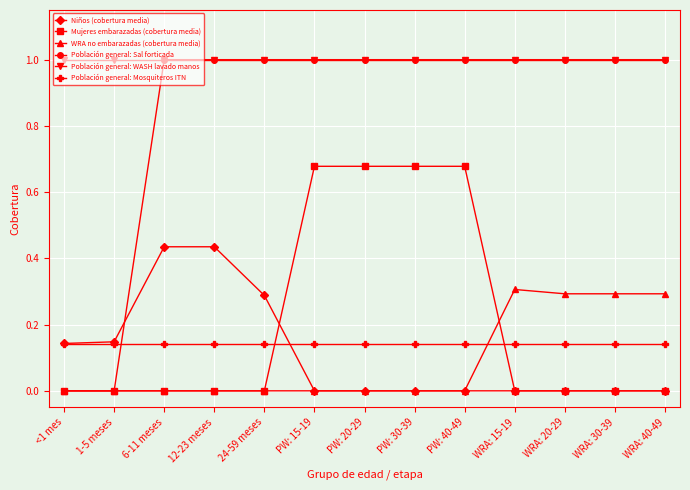

How many categories are shown in the chart?

13